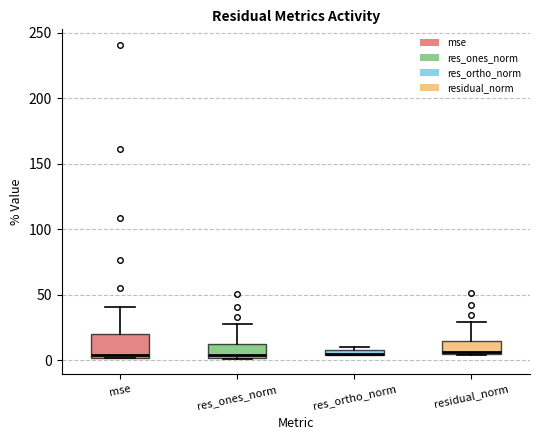

Comparing the boxes themselves (not the whiskers), which one is the tallest?

mse